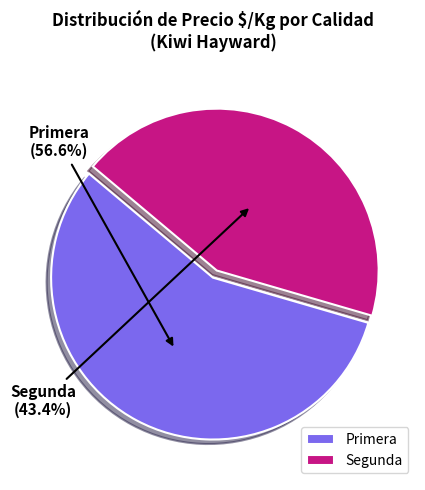

What is the ratio of the value at Segunda to the value at Primera?

0.8